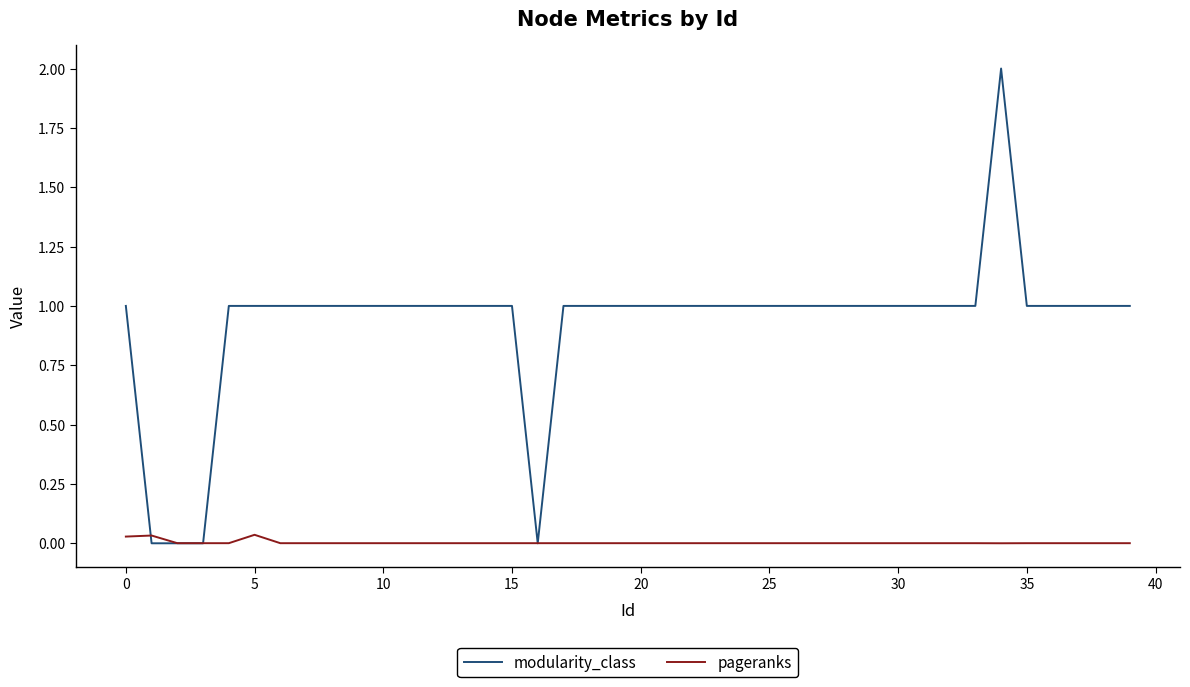

Rank the series by their maximum value, from highest to lowest.

modularity_class, pageranks